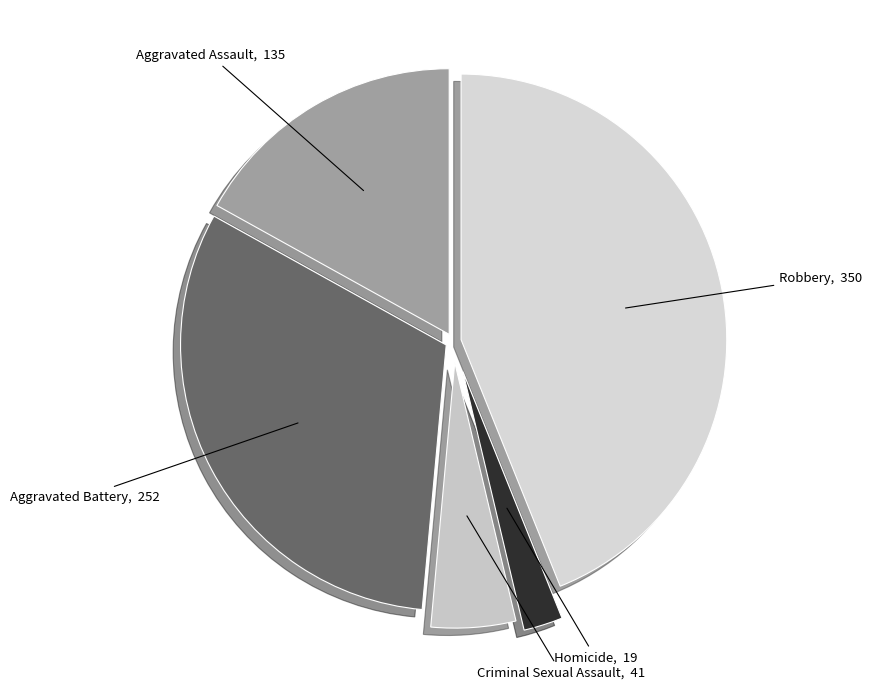

Does any single category account for the majority?

No